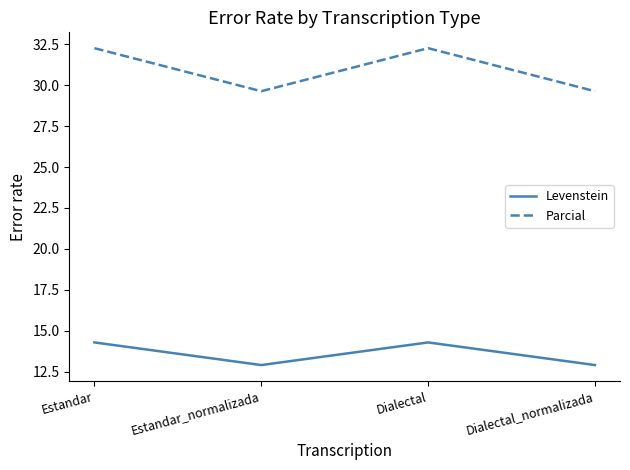

Is the value of Parcial at Dialectal_normalizada greater than the value of Levenstein at Dialectal?

Yes